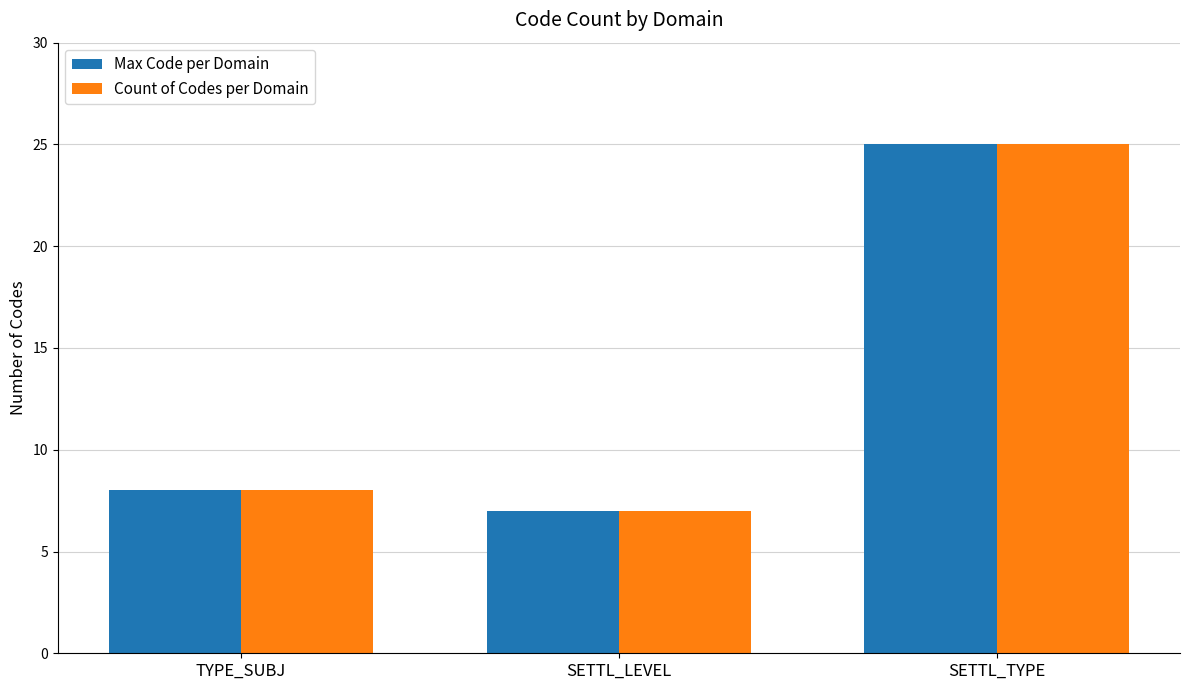

The value of Count of Codes per Domain at TYPE_SUBJ is 3. True or false?

False